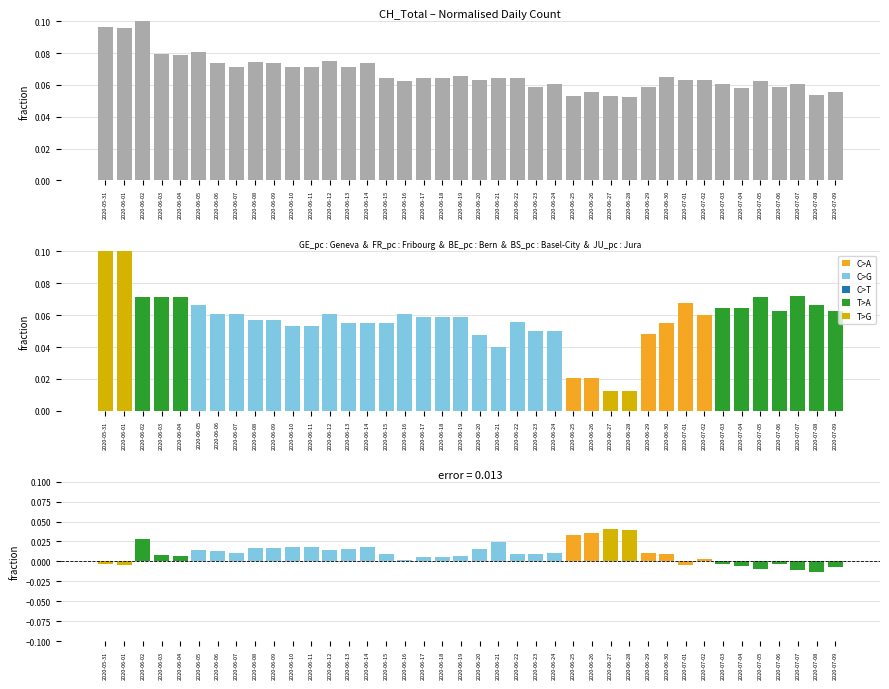

What is the label of the 17th bar from the right?

2020-06-23